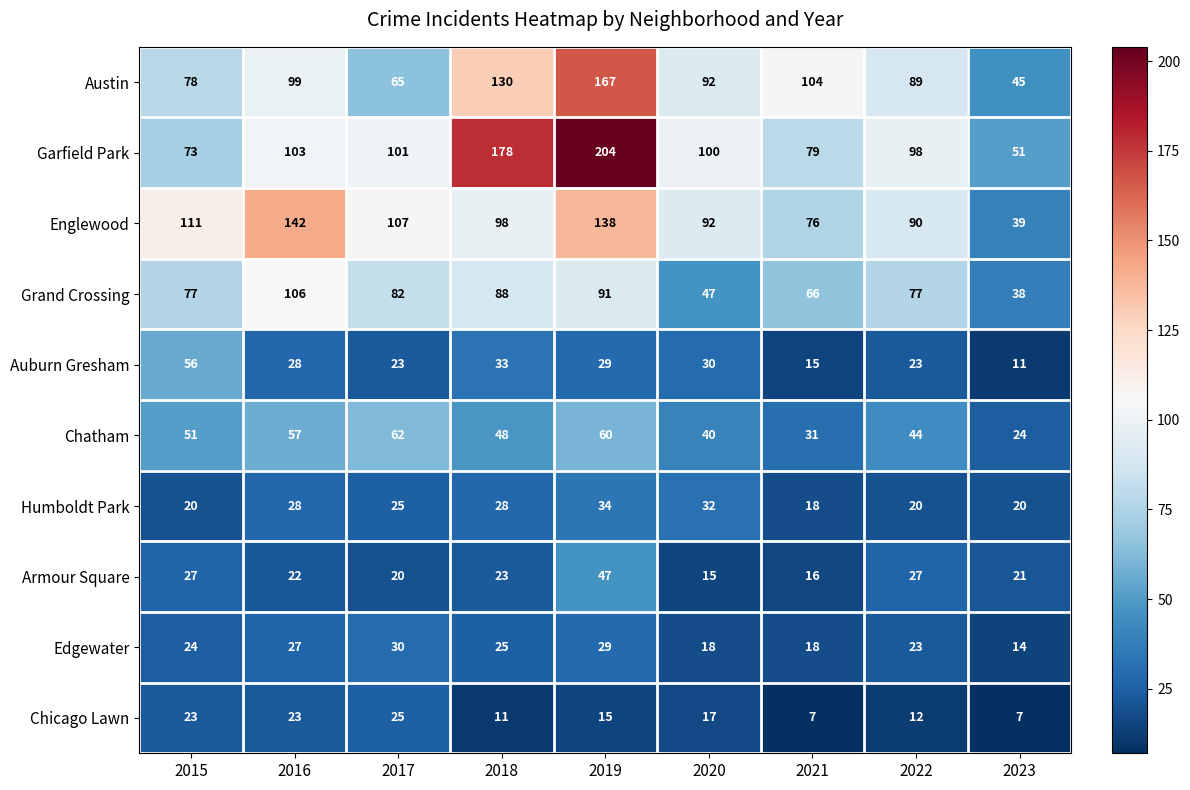

What is the difference between the Auburn Gresham values at 2022 and 2020?

7